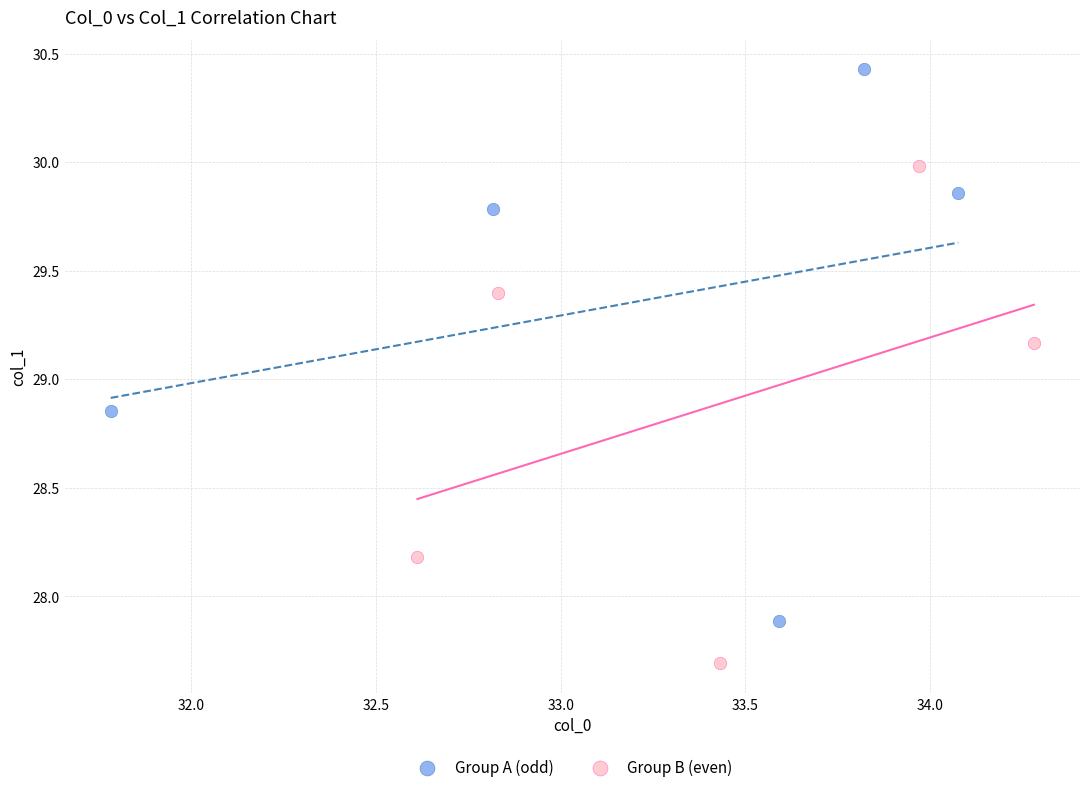

Which series reaches the maximum Y coordinate?

Group A (odd)